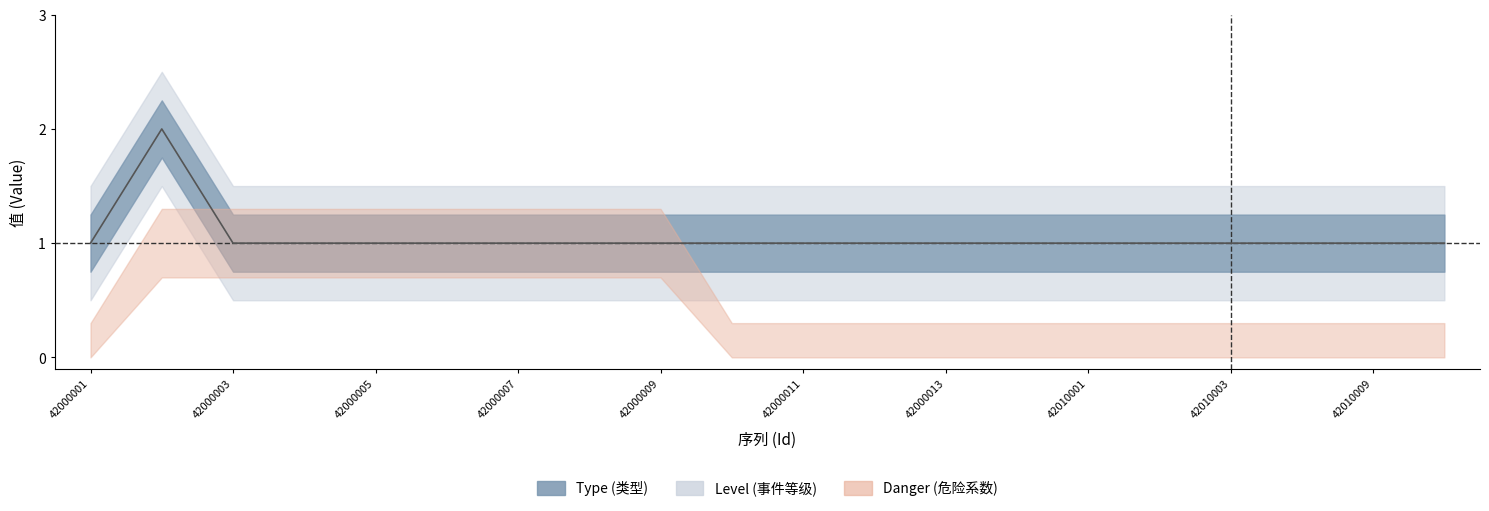

What are all the series names shown in the legend?

Type, Level, Danger